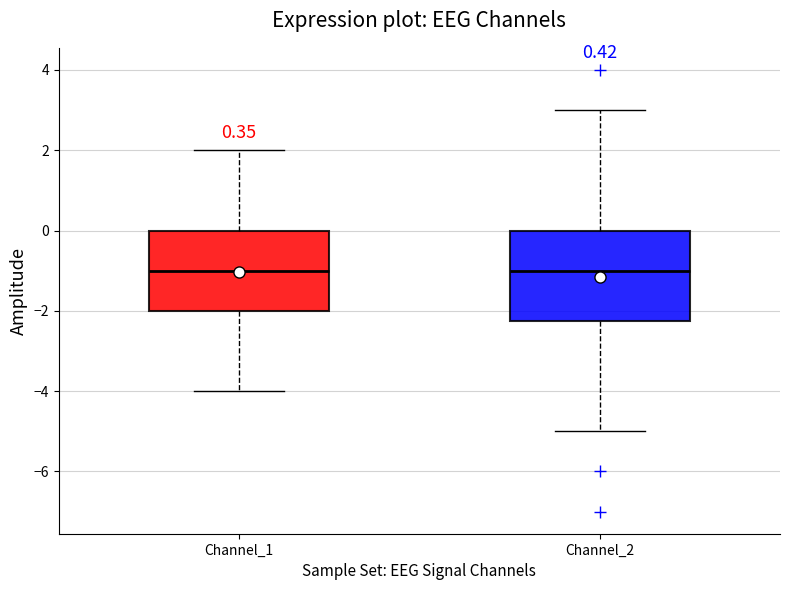

Comparing the boxes themselves (not the whiskers), which one is the tallest?

Channel_2